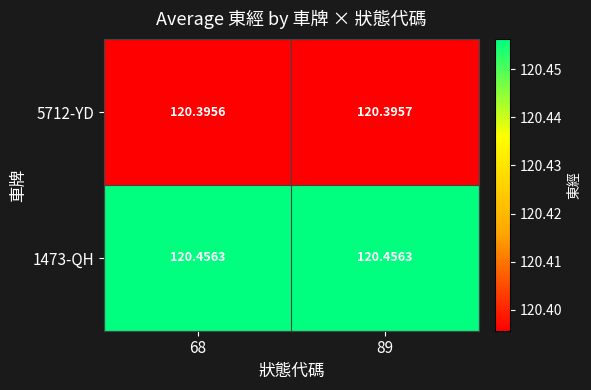

At 68, list the series in order from largest to smallest.

1473-QH, 5712-YD